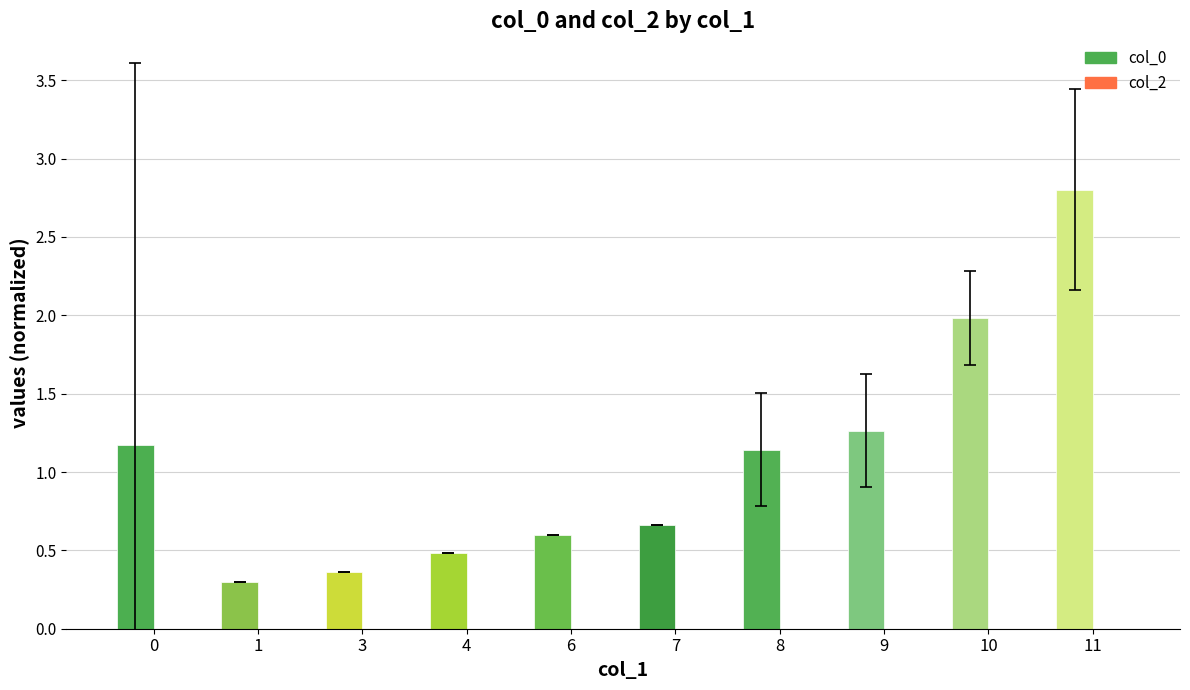

What is the change in value from 3 to 10?

+1.6